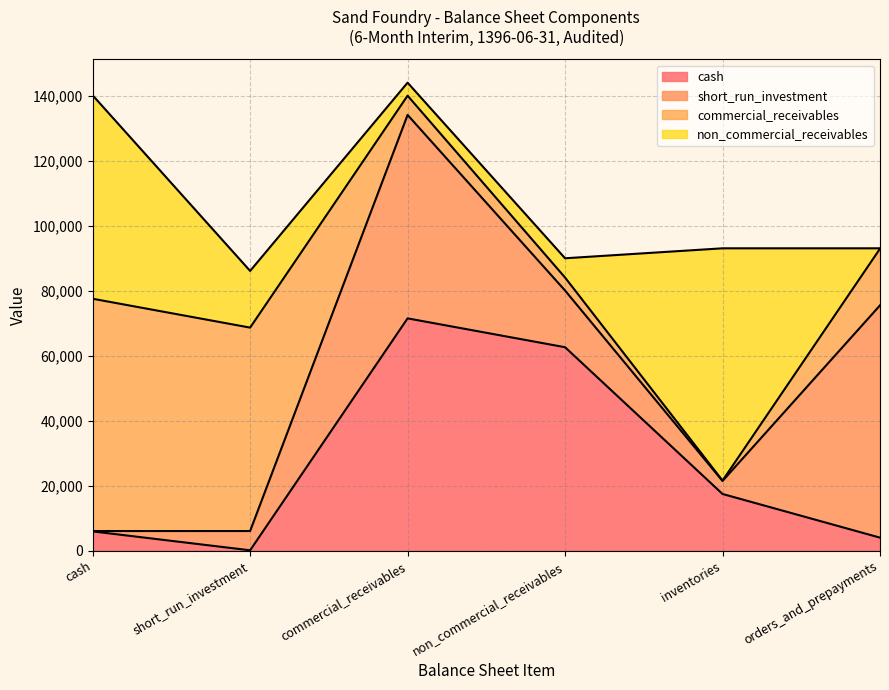

Does the chart have visible grid lines?

Yes